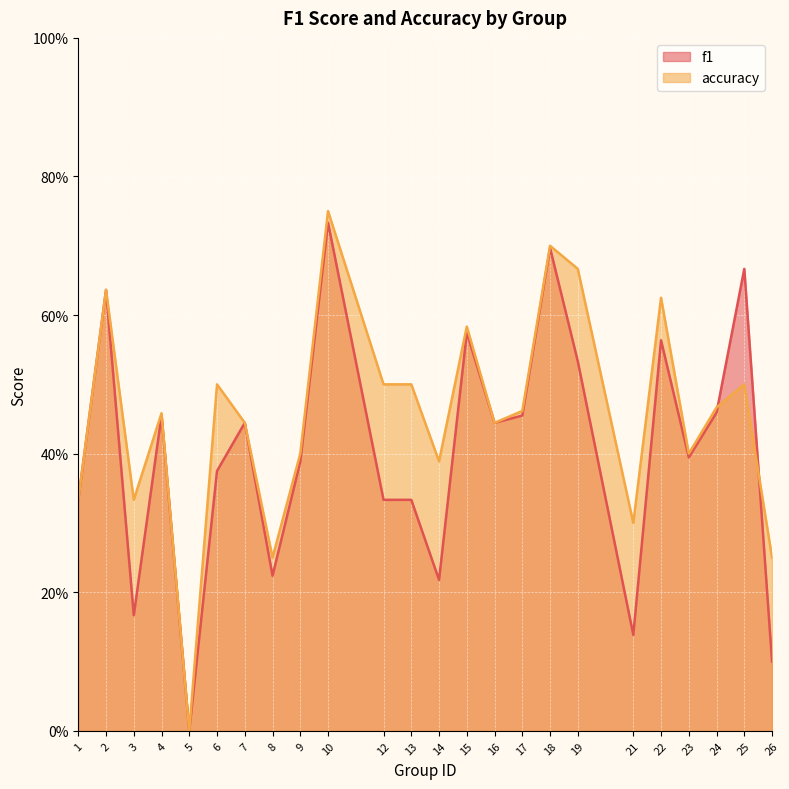

Reading right to left, what are all the values shown in this chart?

f1: 0.1	0.7	0.5	0.4	0.6	0.1	0.5	0.7	0.5	0.4	0.6	0.2	0.3	0.3	0.7	0.4	0.2	0.4	0.4	0.0	0.5	0.2	0.6	0.3
accuracy: 0.2	0.5	0.5	0.4	0.6	0.3	0.7	0.7	0.5	0.4	0.6	0.4	0.5	0.5	0.8	0.4	0.2	0.4	0.5	0.0	0.5	0.3	0.6	0.3